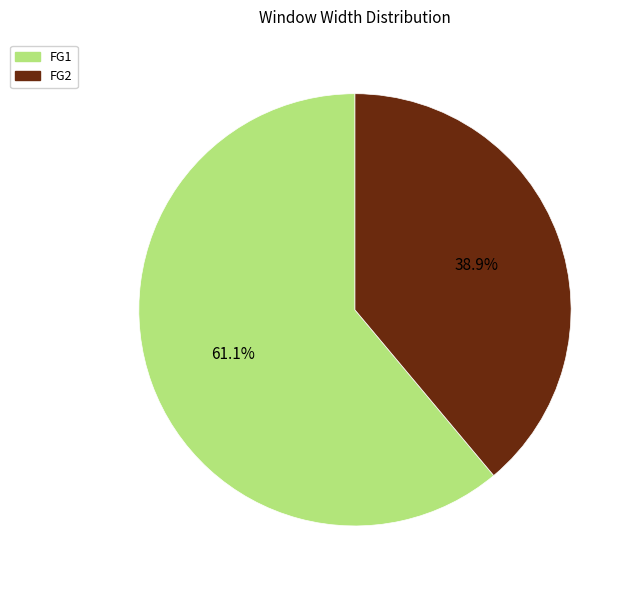

To the nearest percent, what is the combined percentage of FG1 and FG2?

100%